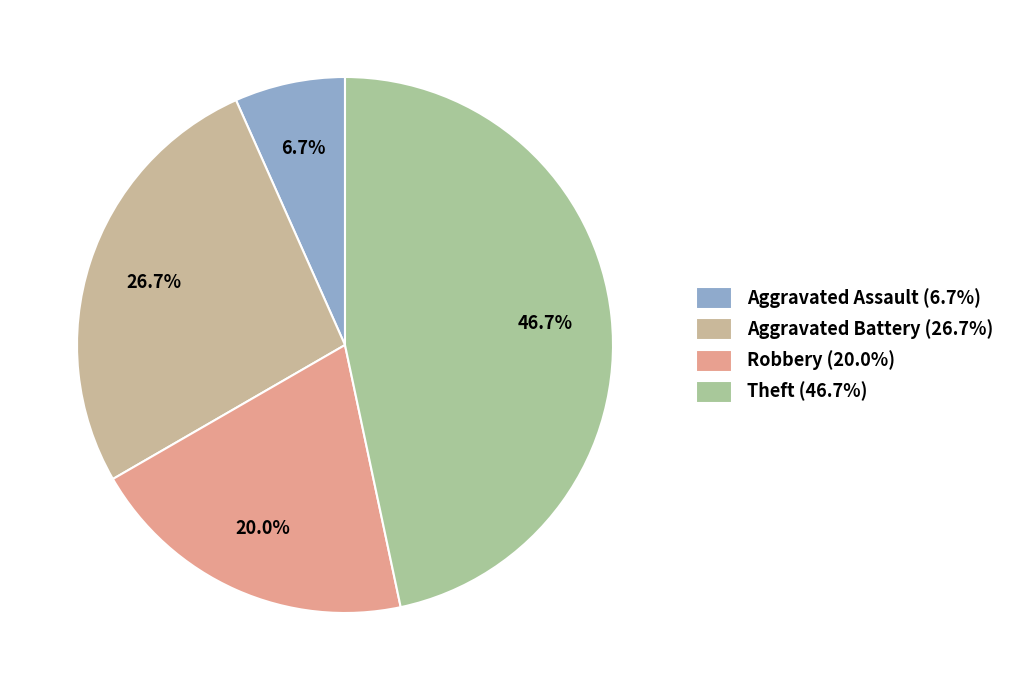

What is the total percentage of Robbery and Aggravated Assault?

26.7%